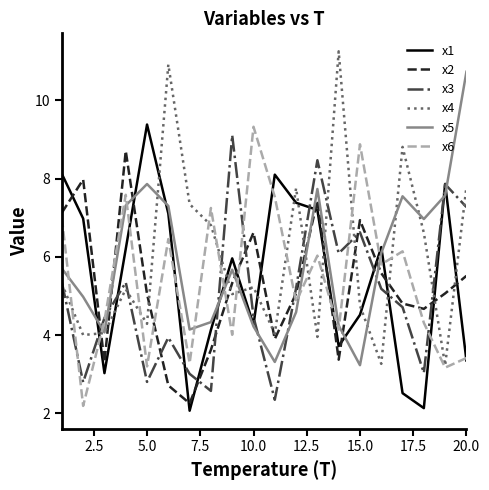

True or false: x6 and x5 intersect in this chart.

True